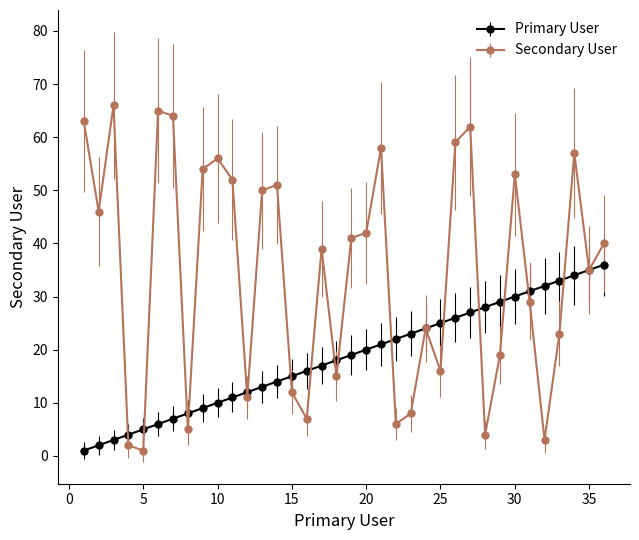

Which series has the largest total across all categories?

Secondary User